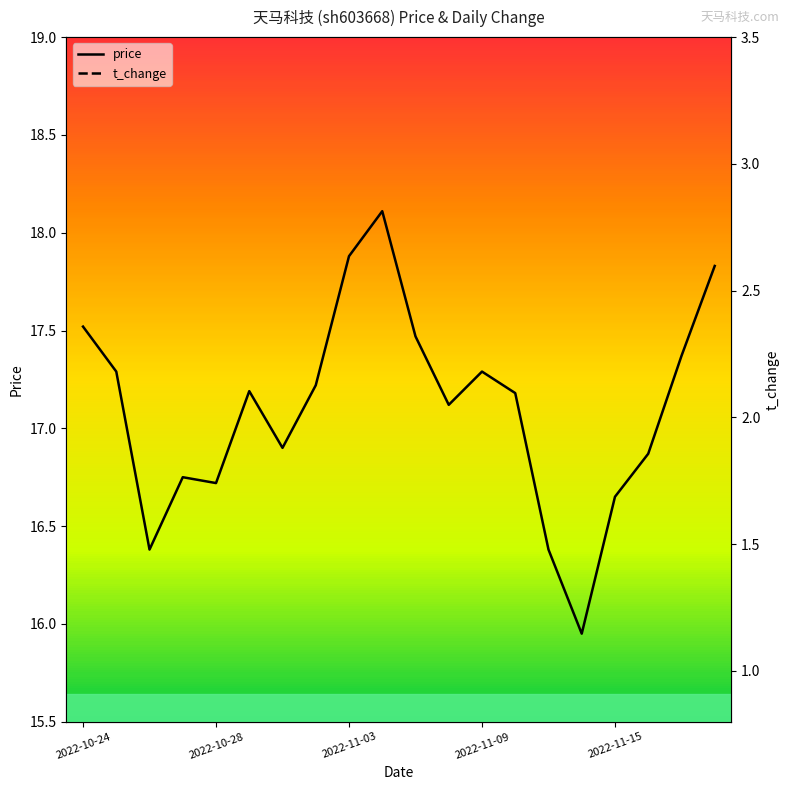

True or false: t_change and price cross at least once.

False